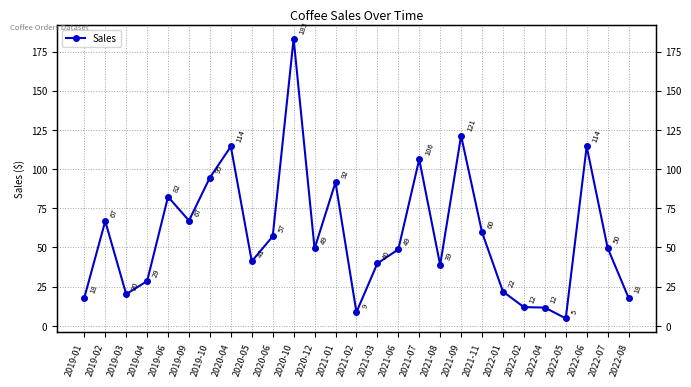

List the labels in order of value, largest first.

2020-10, 2021-09, 2020-04, 2022-06, 2021-07, 2019-10, 2021-01, 2019-06, 2019-09, 2019-02, 2021-11, 2020-06, 2022-07, 2020-12, 2021-06, 2020-05, 2021-03, 2021-08, 2019-04, 2022-01, 2019-03, 2019-01, 2022-08, 2022-02, 2022-04, 2021-02, 2022-05